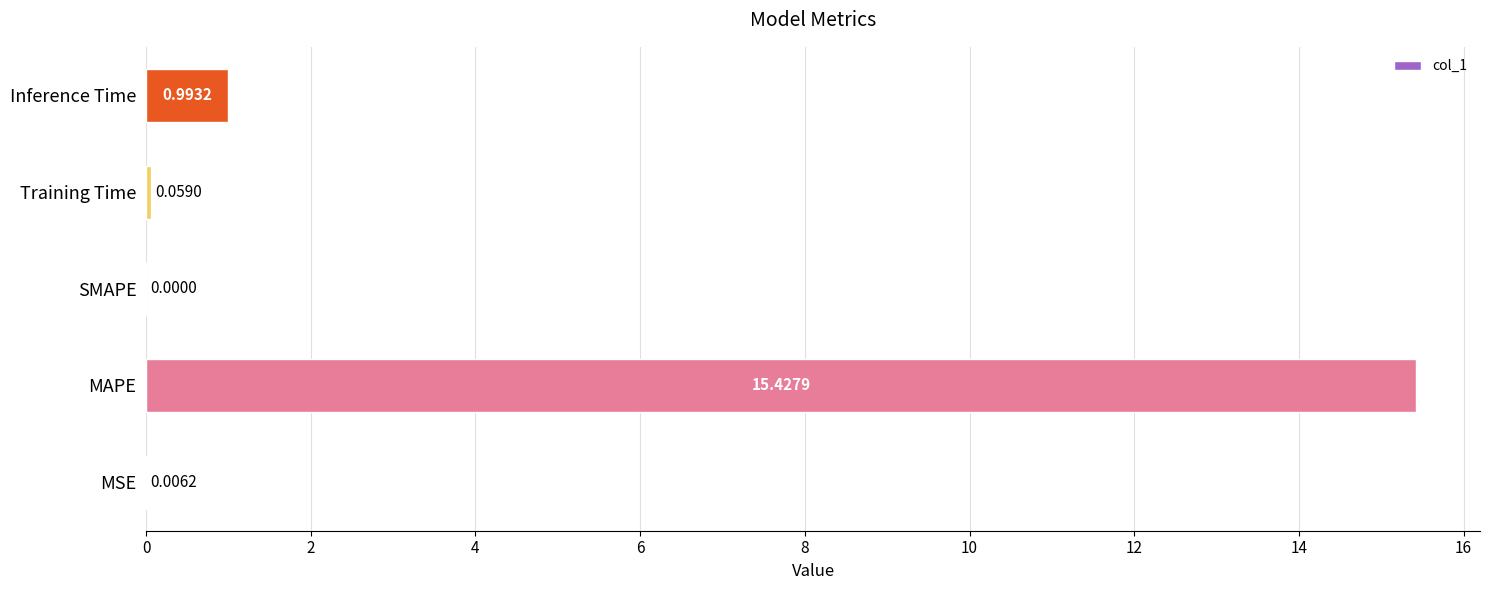

What is the sum of the values at MAPE and Training Time?

15.5